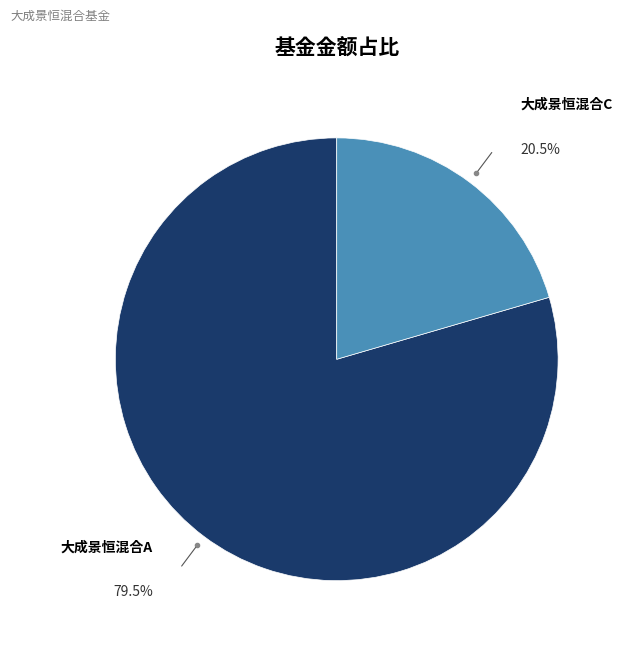

Which slice is the smallest?

大成景恒混合C